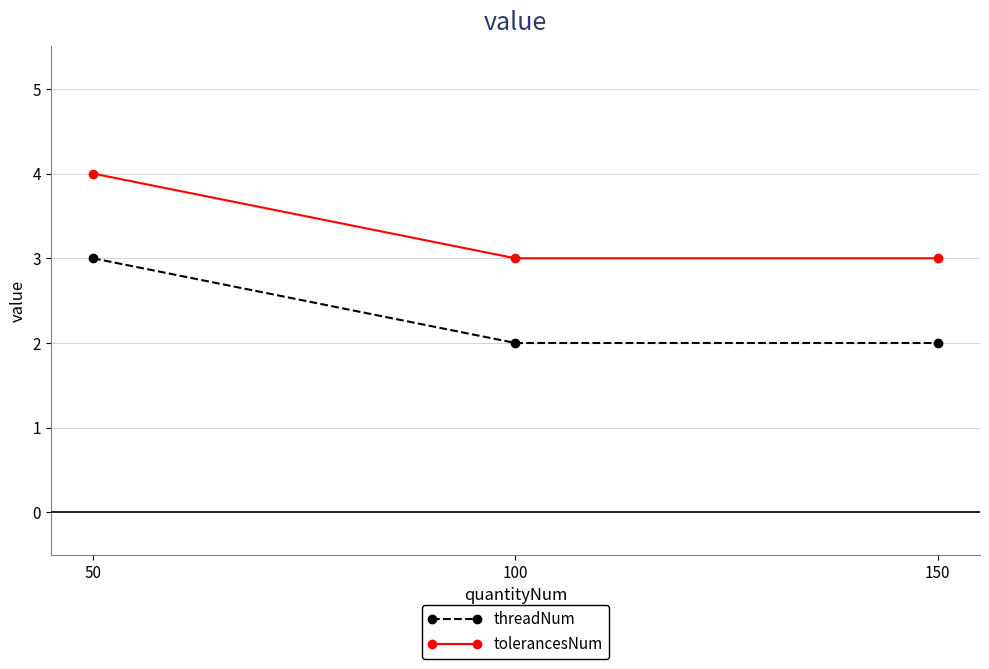

Read the tolerancesNum value at 150.

3